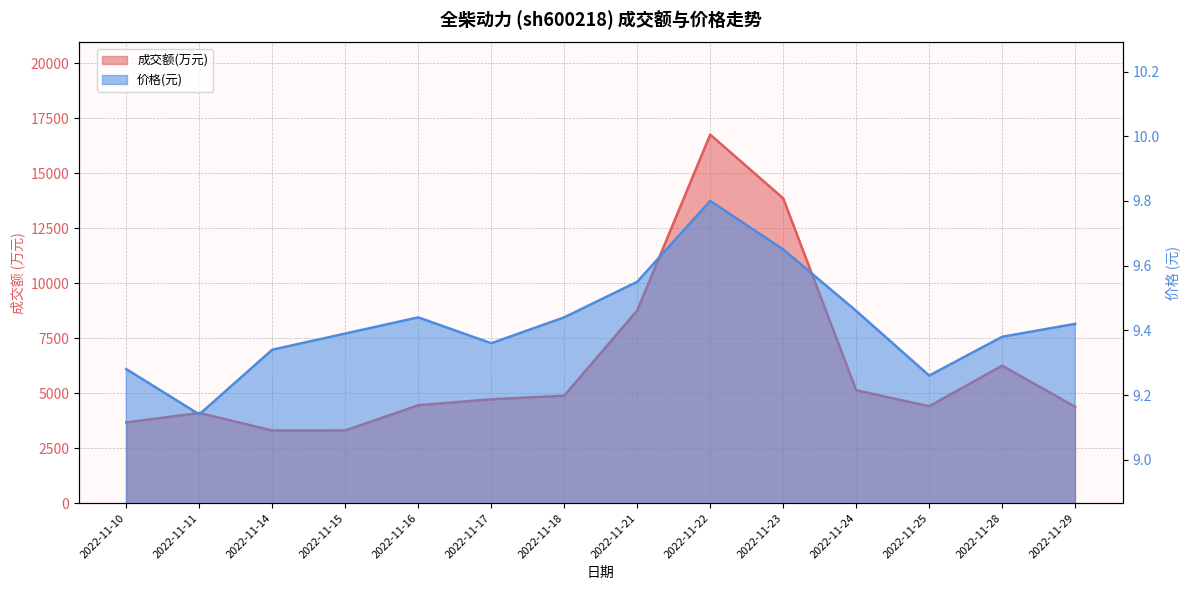

Which series has the largest total across all categories?

成交额(万元)